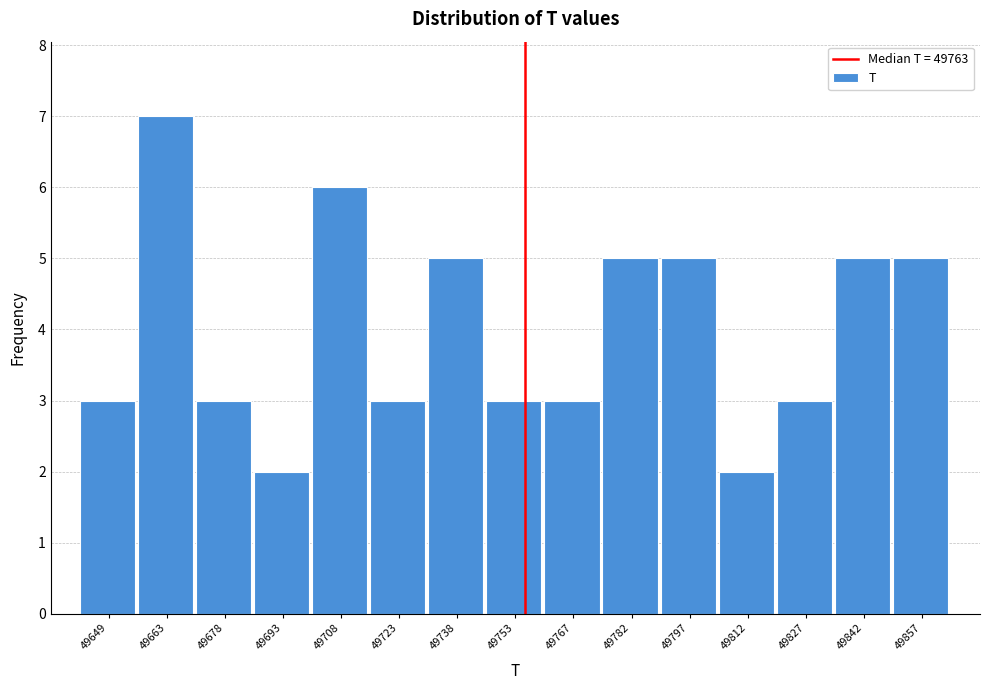

Reading left to right, what are all the values shown in this chart?

49649=3	49663=7	49678=3	49693=2	49708=6	49723=3	49738=5	49753=3	49767=3	49782=5	49797=5	49812=2	49827=3	49842=5	49857=5